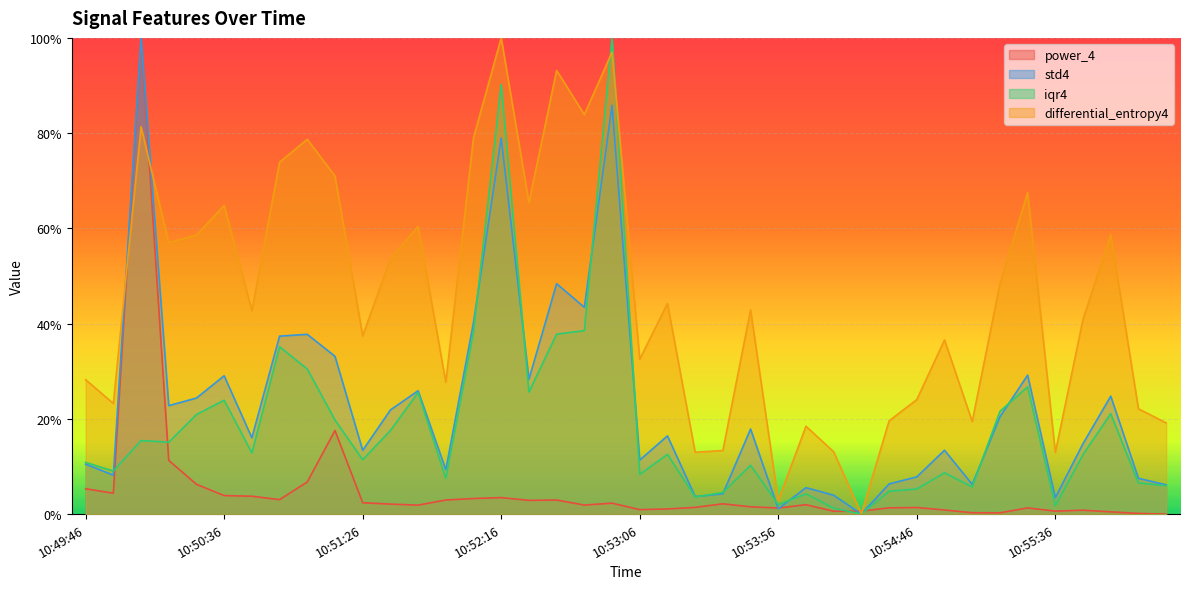

True or false: std4 has a value of 0.1 at 10:54:46.

True